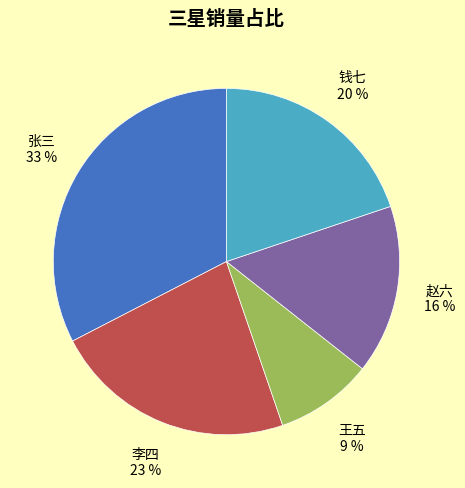

True or false: 赵六 accounts for 16% of the total.

True